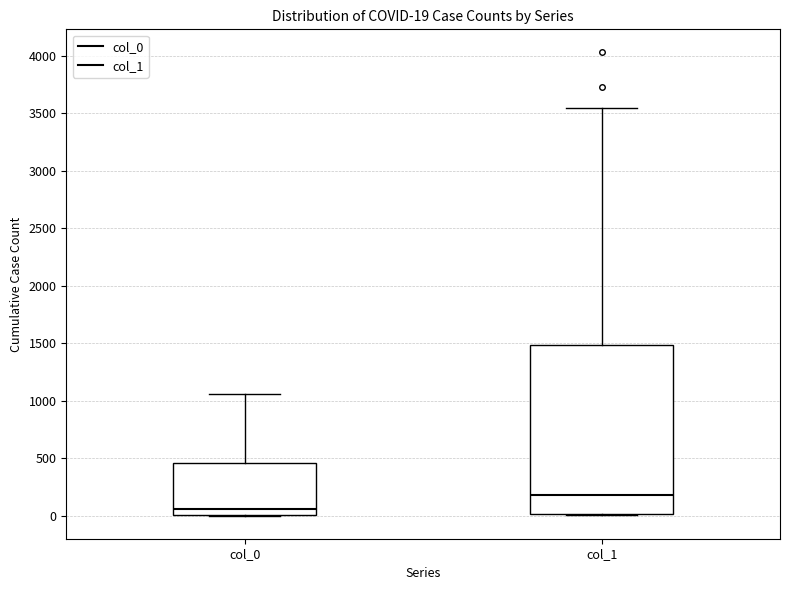

Which box has the highest median line?

col_1